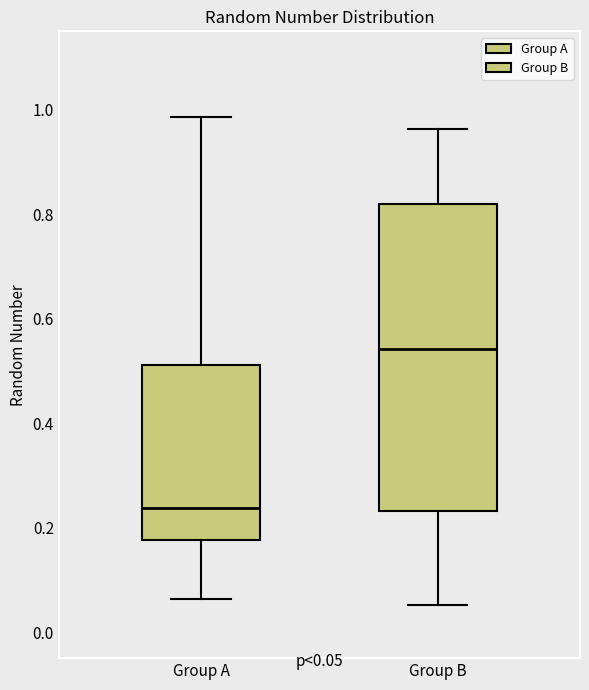

Which box has the highest median line?

Group B